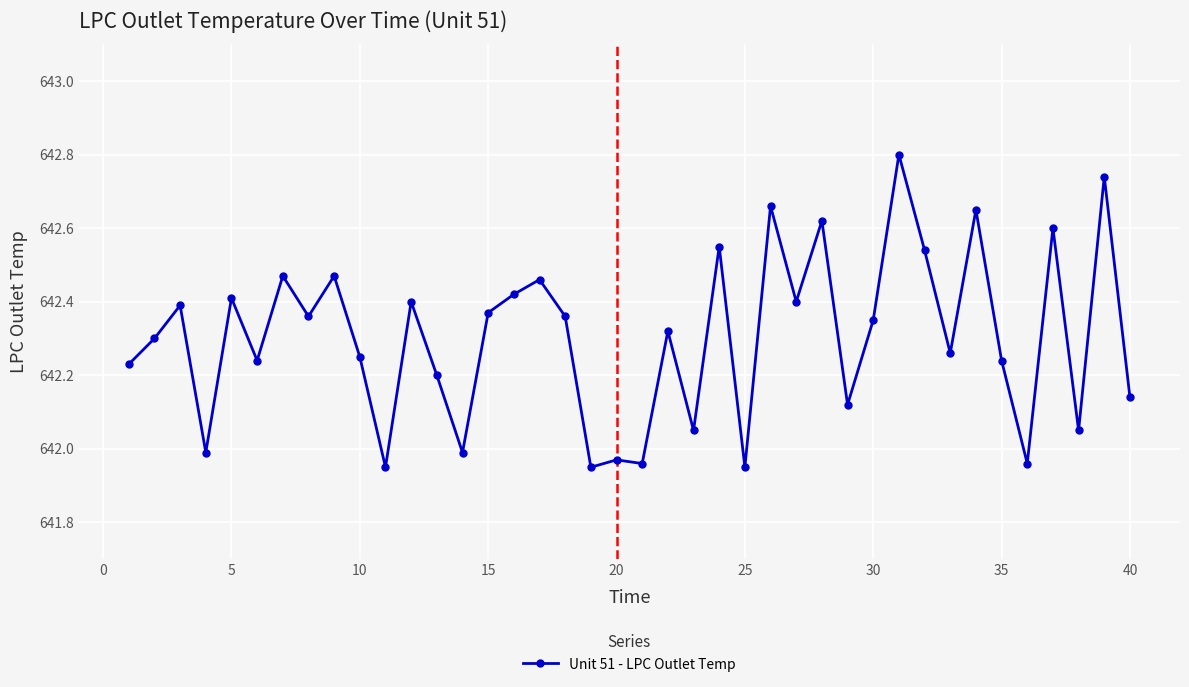

What is the difference between the second highest and minimum values?

0.8